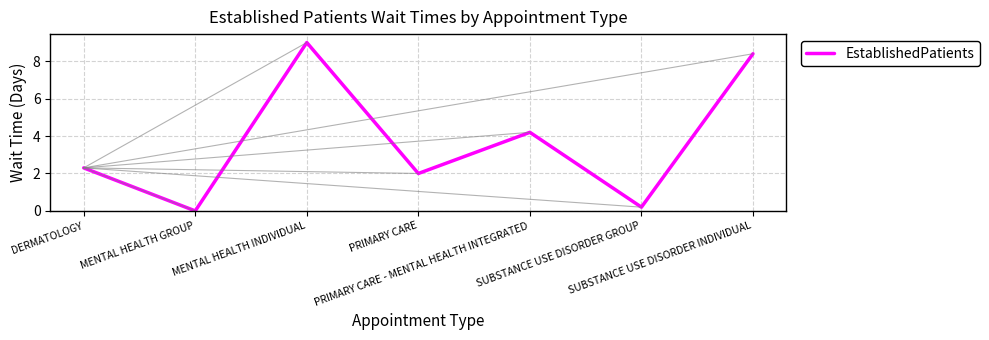

List the labels in order of value, smallest first.

MENTAL HEALTH GROUP, SUBSTANCE USE DISORDER GROUP, PRIMARY CARE, DERMATOLOGY, PRIMARY CARE - MENTAL HEALTH INTEGRATED, SUBSTANCE USE DISORDER INDIVIDUAL, MENTAL HEALTH INDIVIDUAL